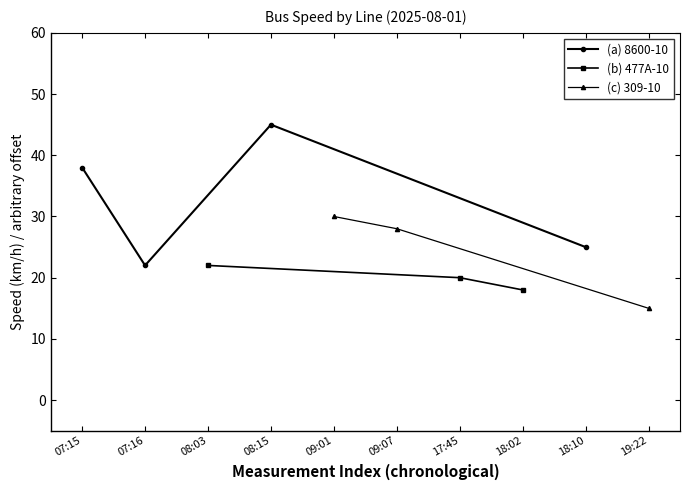

True or false: 477A-10 (vehicle 103/106/107) and 309-10 (vehicle 104/105/109) cross at least once.

False